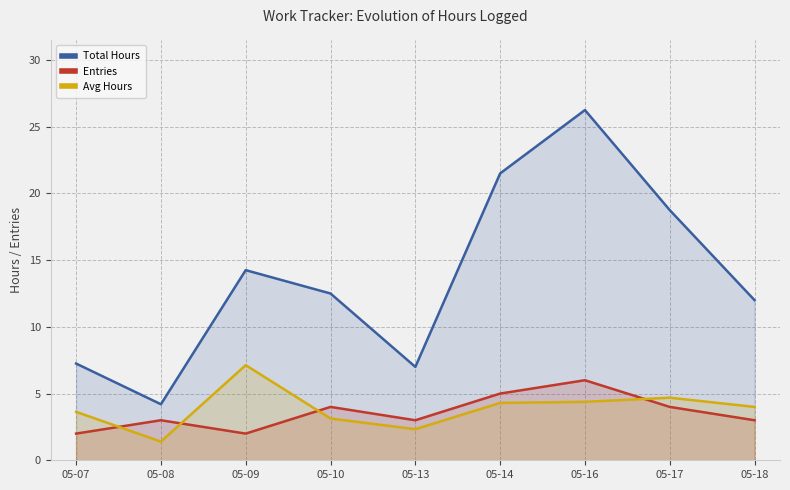

At which label does Avg Hours reach its minimum?

05-08